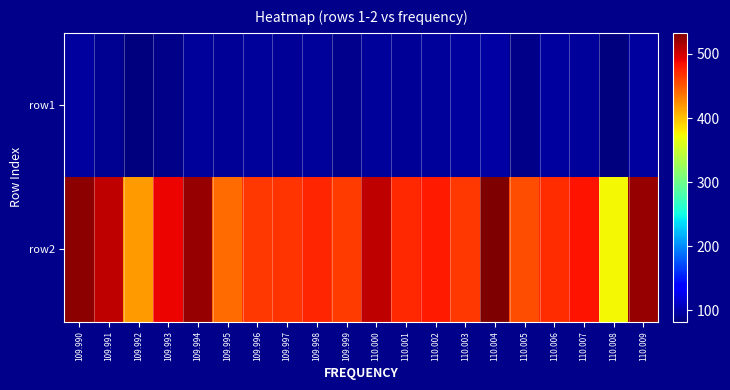

List the series in order of their overall mean, lowest first.

row1, row2